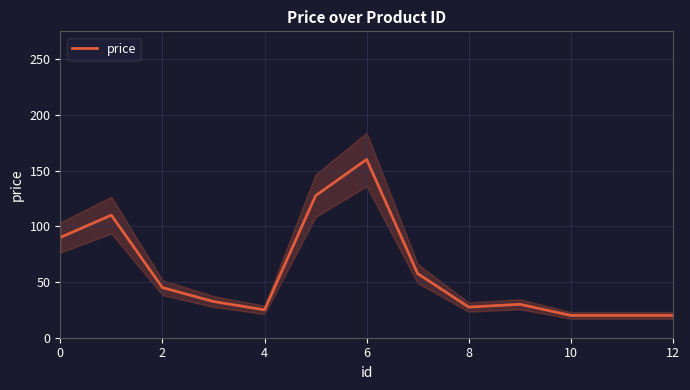

What is the difference between the maximum and second lowest values?

140.0